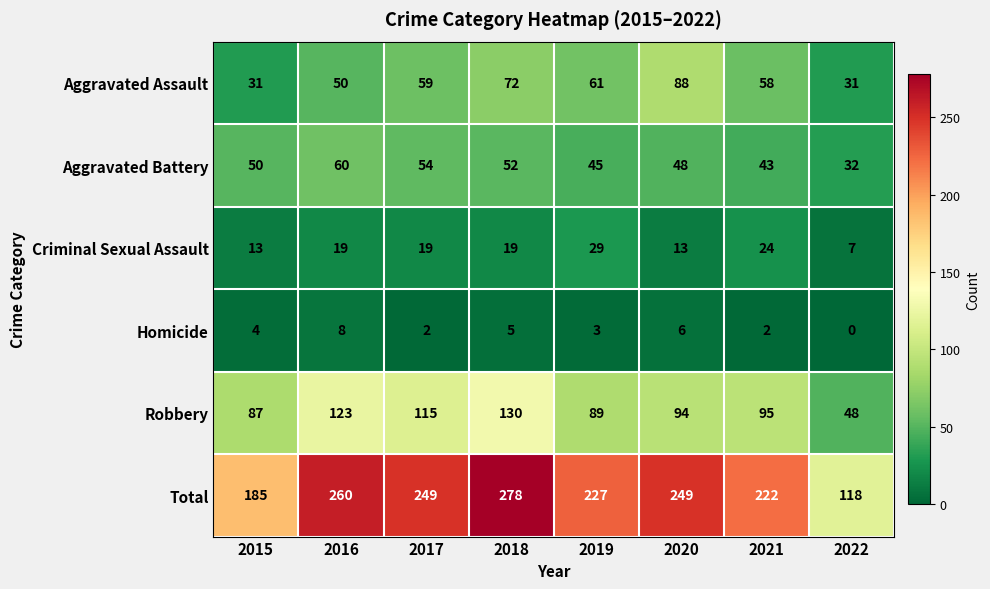

Is it true that Criminal Sexual Assault equals 13 at 2015?

True